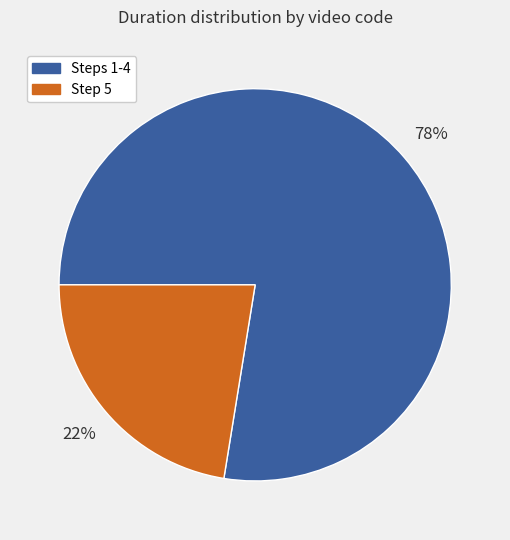

How many slices are in this pie chart?

2